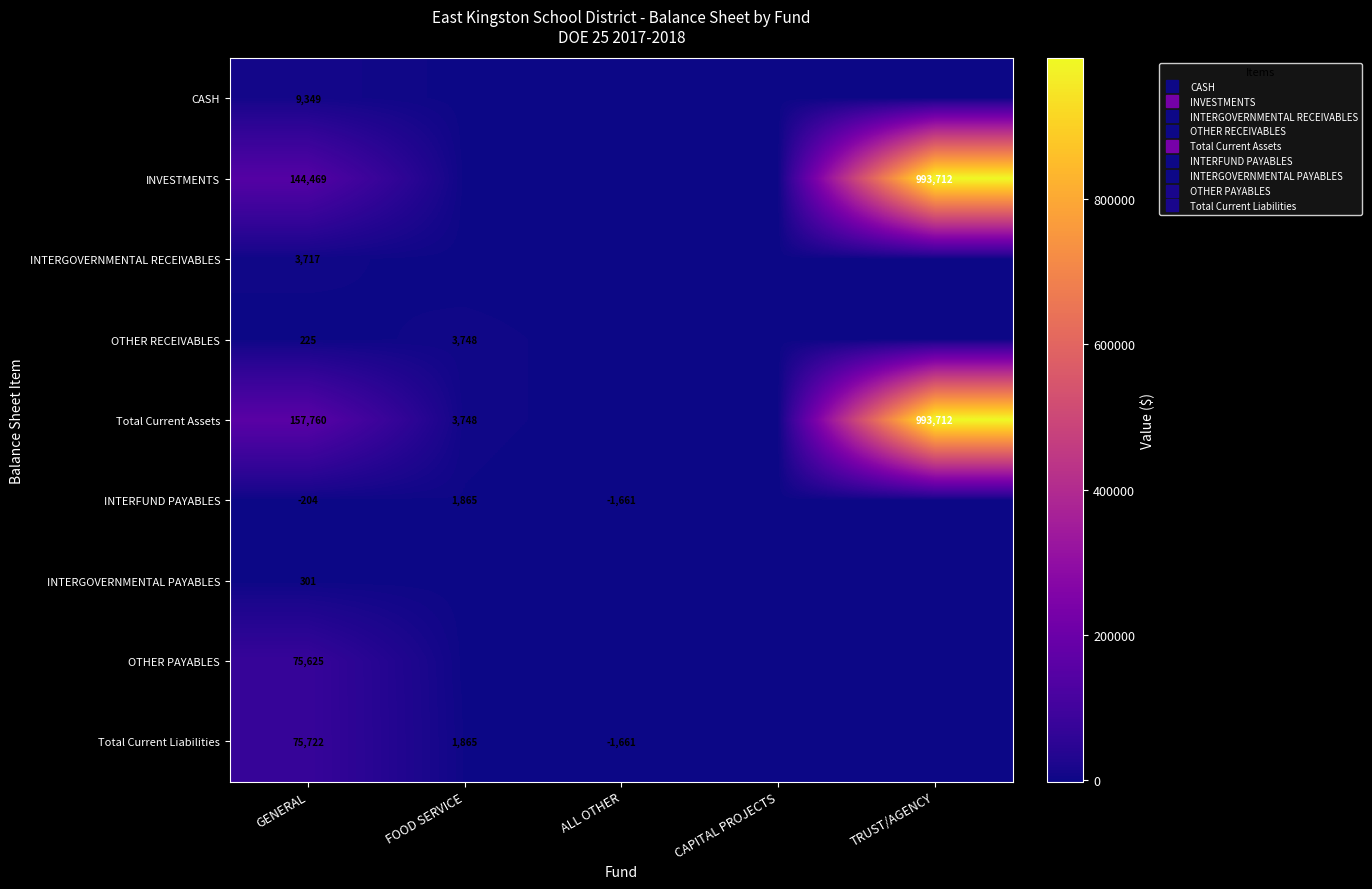

How many data points in INTERGOVERNMENTAL RECEIVABLES are above 0?

1